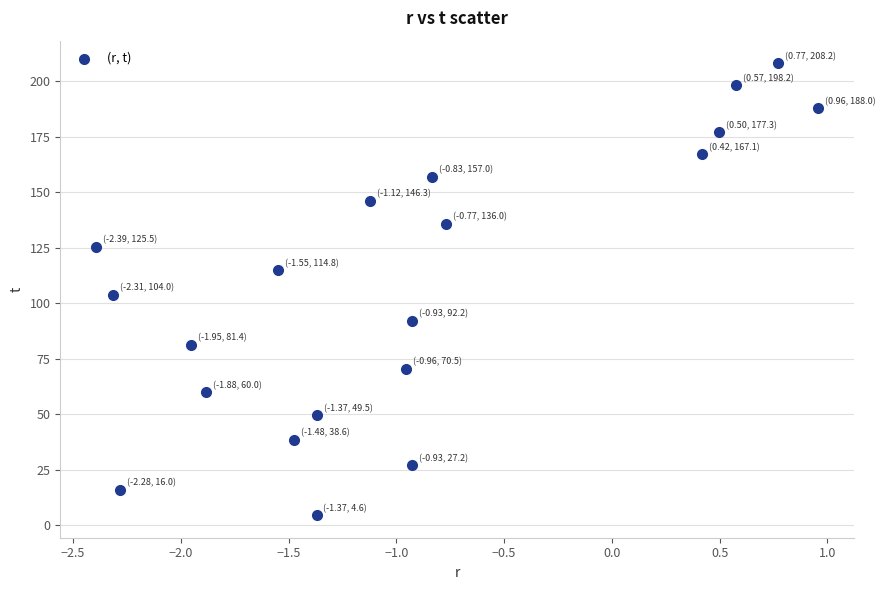

What is the range of X values (max minus min)?

3.3